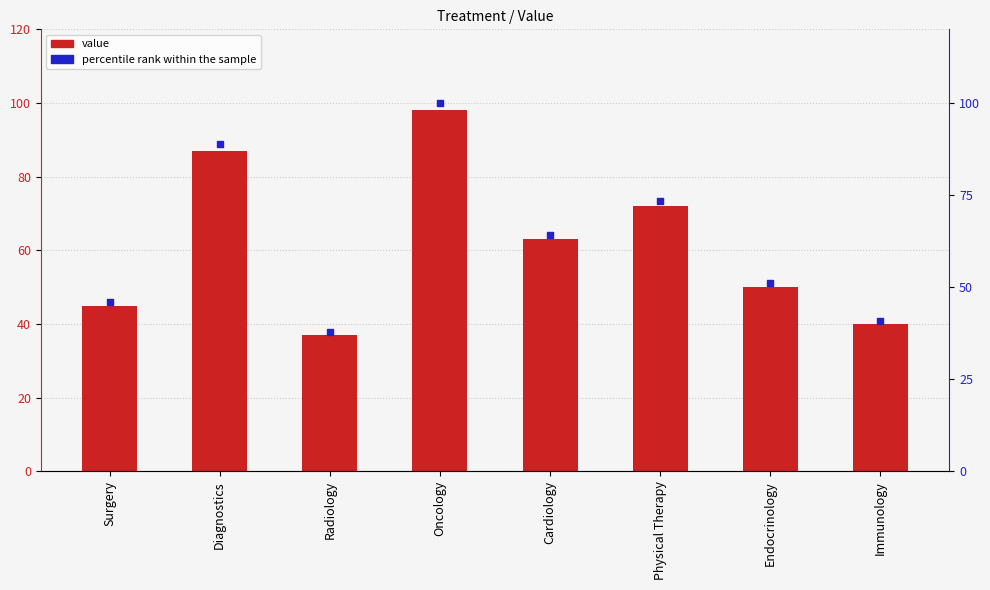

At how many categories does at least one series exceed 91?

1